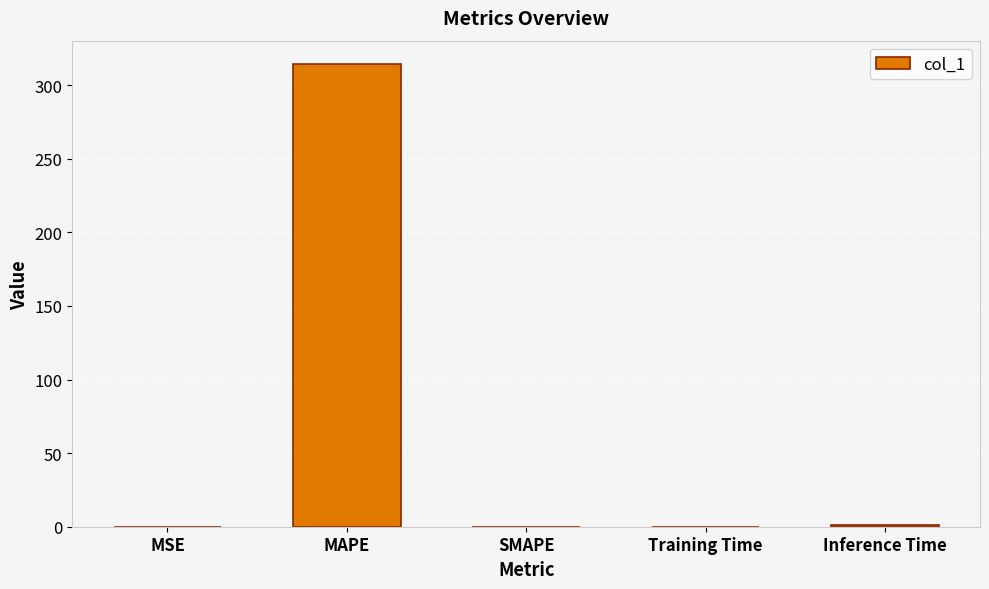

True or false: the data shows 314.5 at MAPE.

True